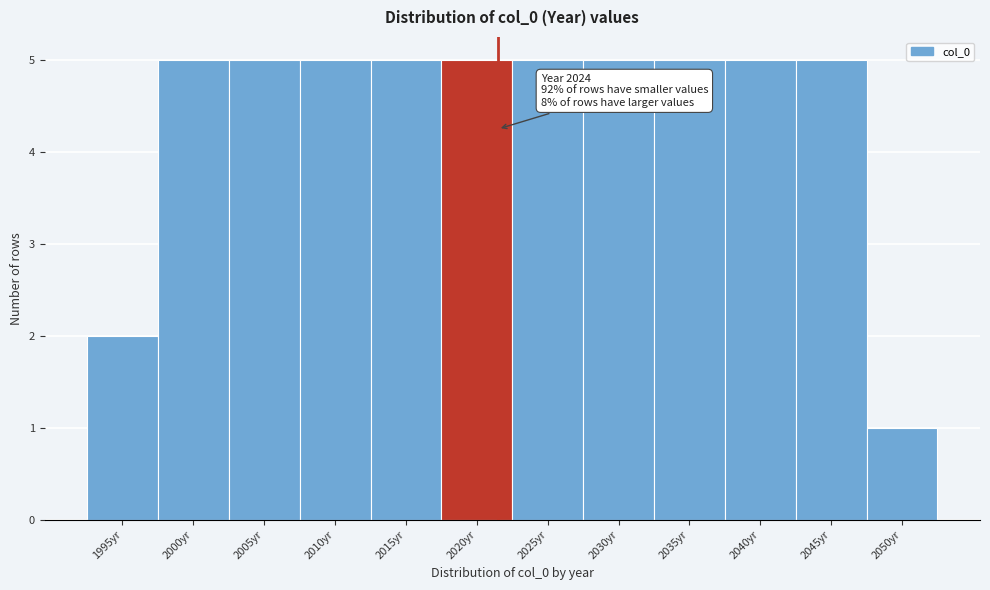

Reading right to left, extract all data points from this chart.

1	5	5	5	5	5	5	5	5	5	5	2